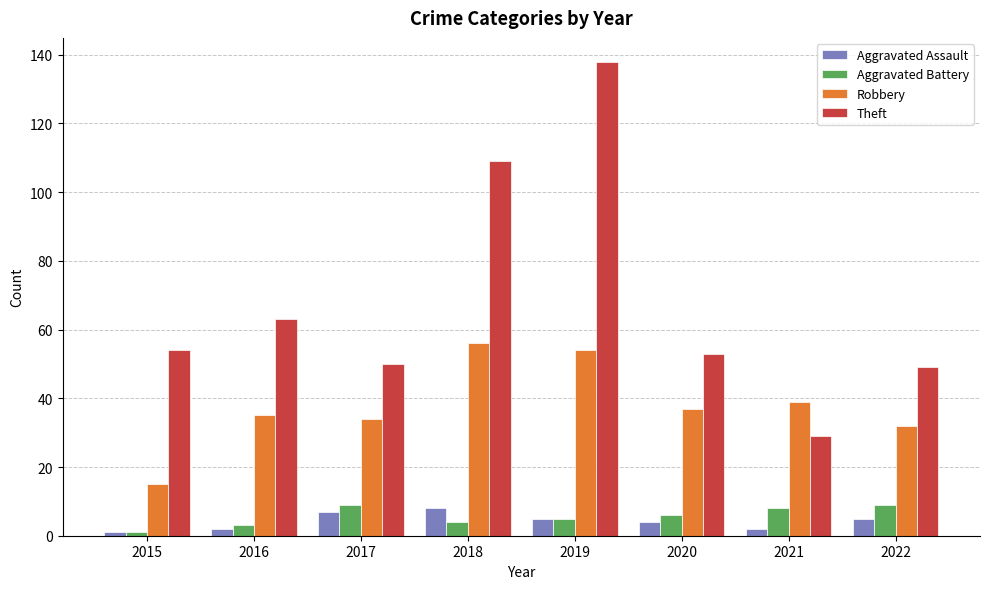

At which category is the sum across all series the highest?

2019